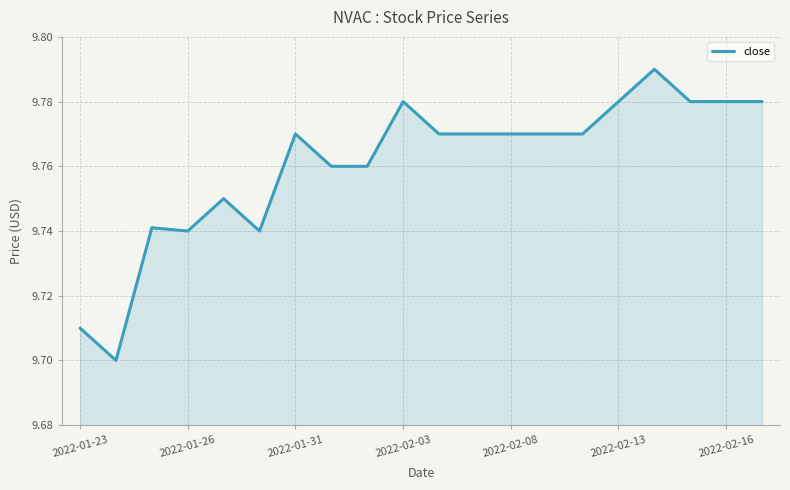

Is it true that the value at 2022-02-13 is 3.9?

False